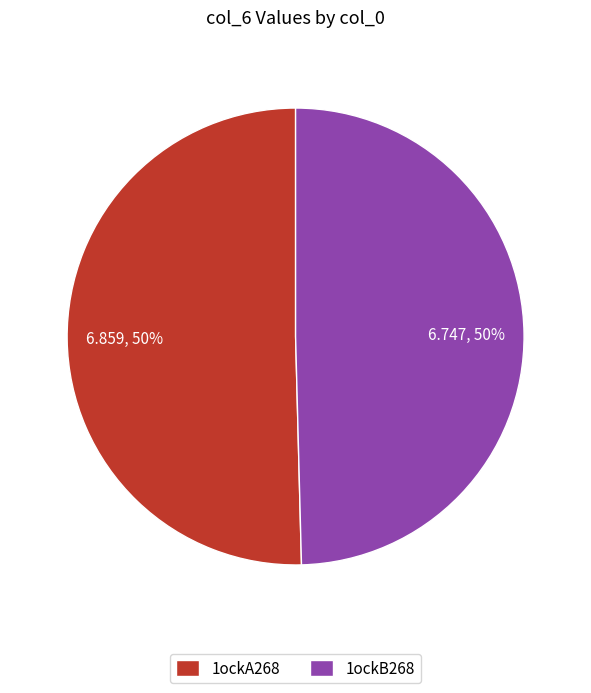

Do 1ockA268 and 1ockB268 together represent more than half of the pie?

Yes